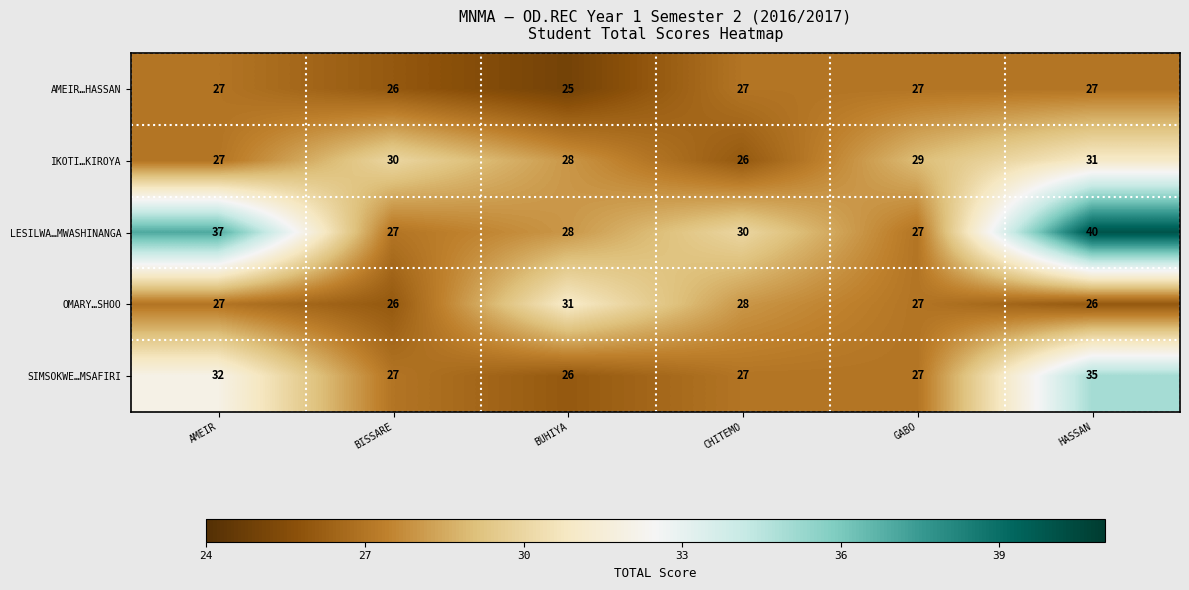

True or false: SIMSOKWE…MSAFIRI has a value of 58 at HASSAN.

False